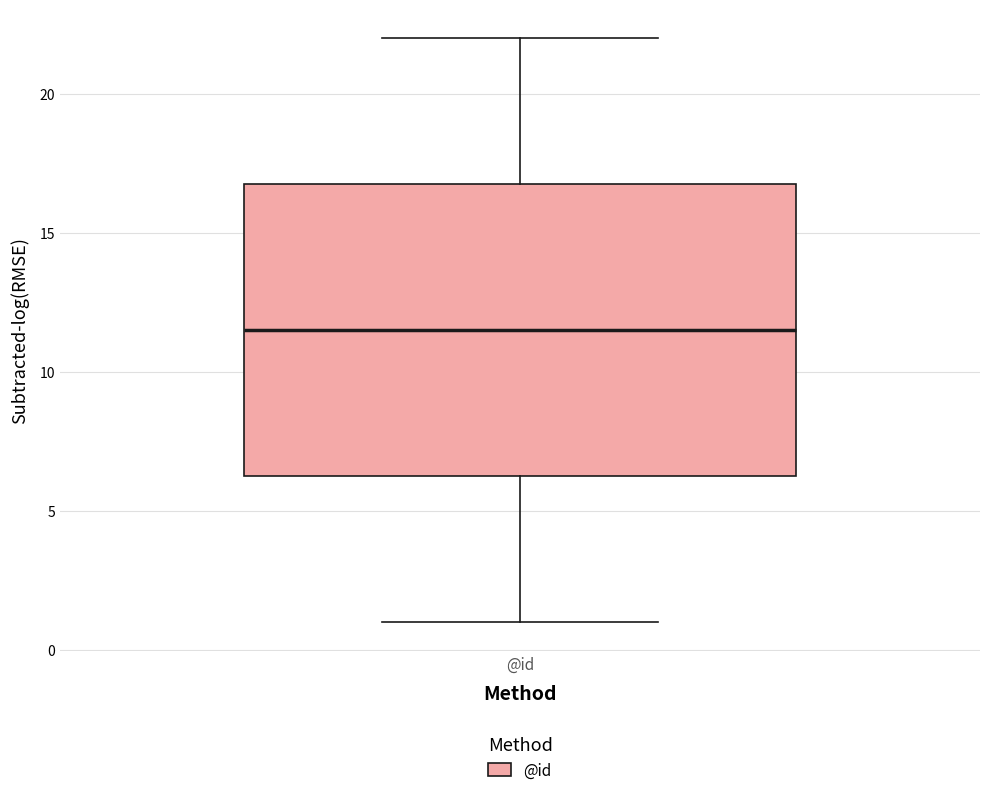

Where does the upper whisker of the box for @id end on the y-axis? The values are not printed on the chart, so give them approximately, as read against the axis.

22.0